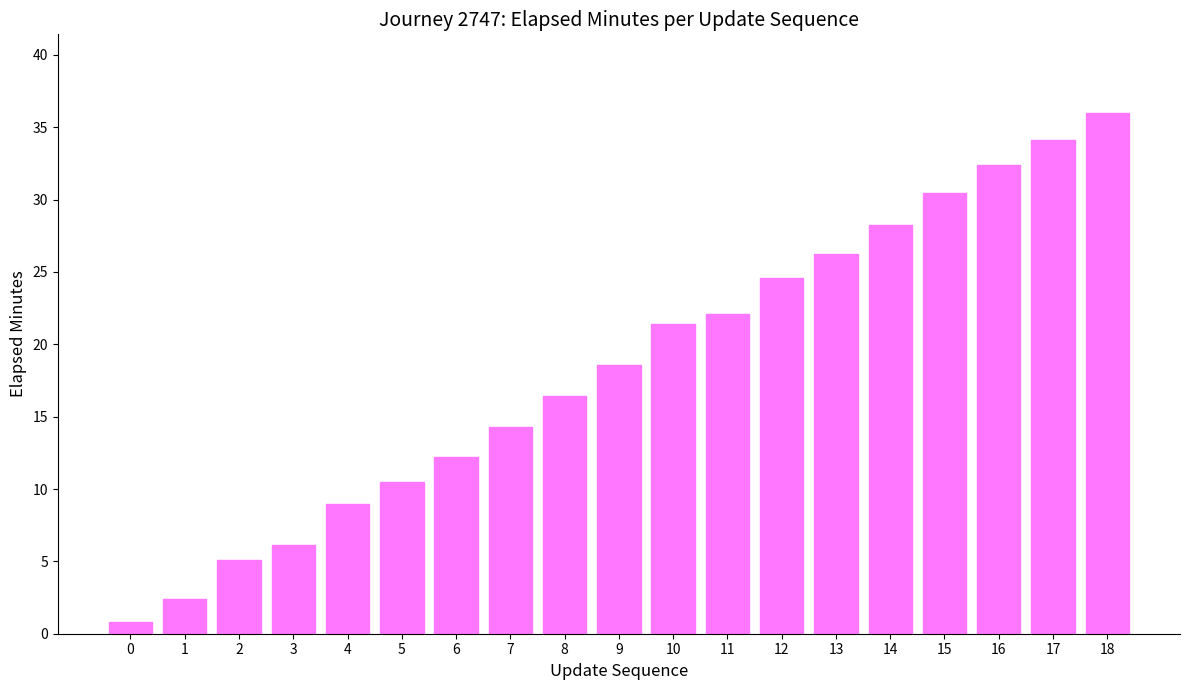

What is the value of the 16th bar from the left?

30.5